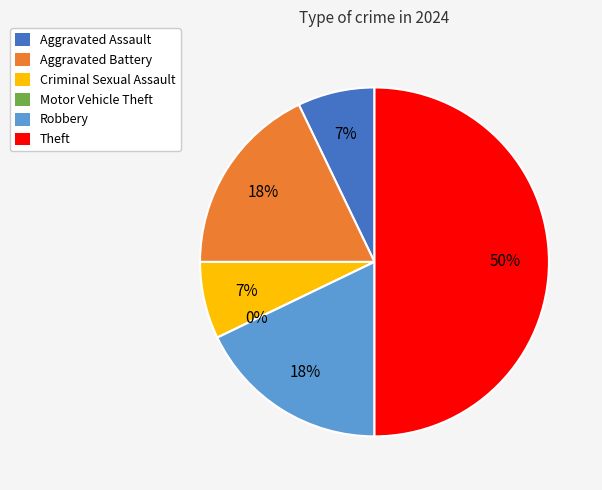

To the nearest percent, what is the average slice percentage?

17%